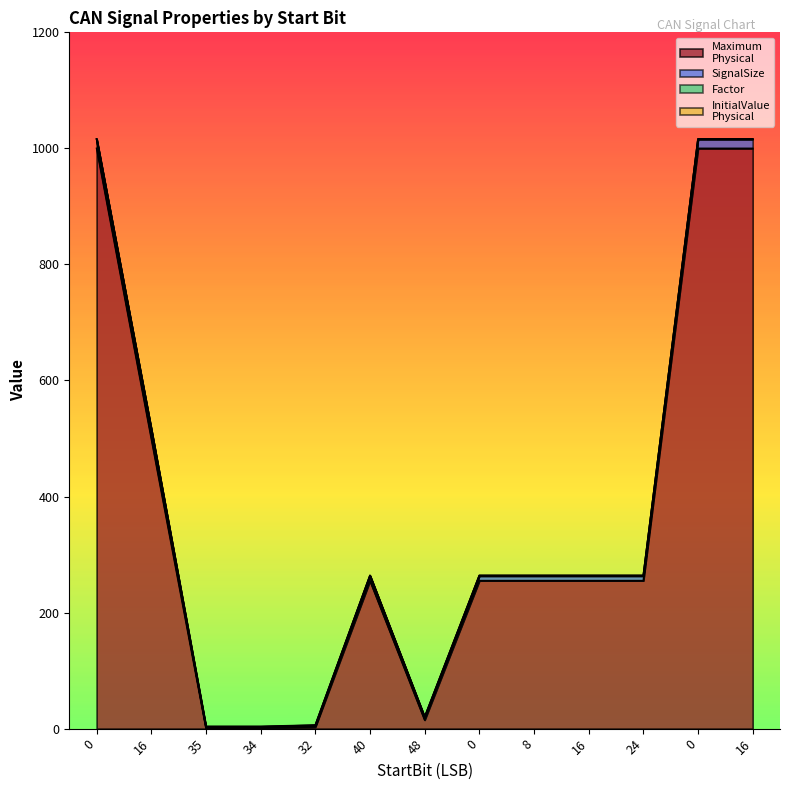

What is the approximate value of SignalSize at 8?

8.0